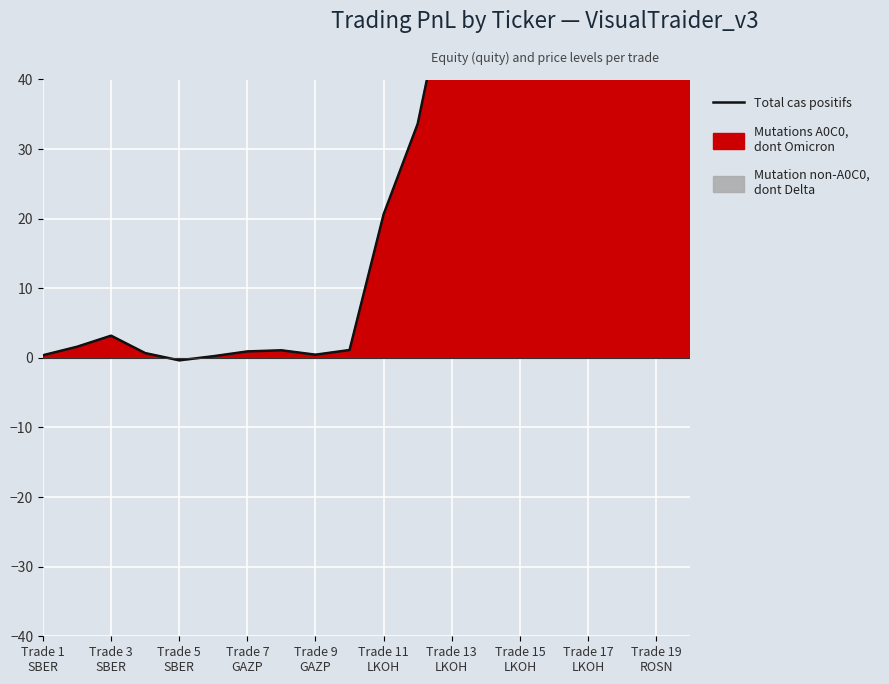

What is the ratio of the value at 19 to the value at Trade 5
SBER?

39.6